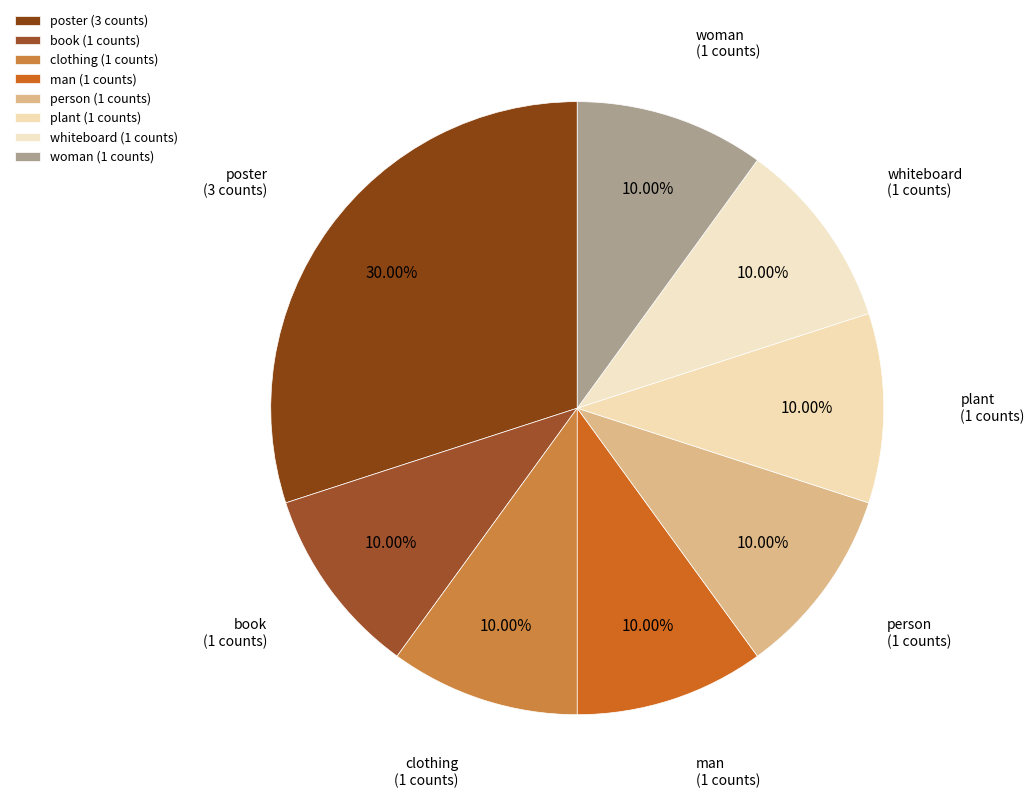

The plant slice represents 10% of the pie. True or false?

True